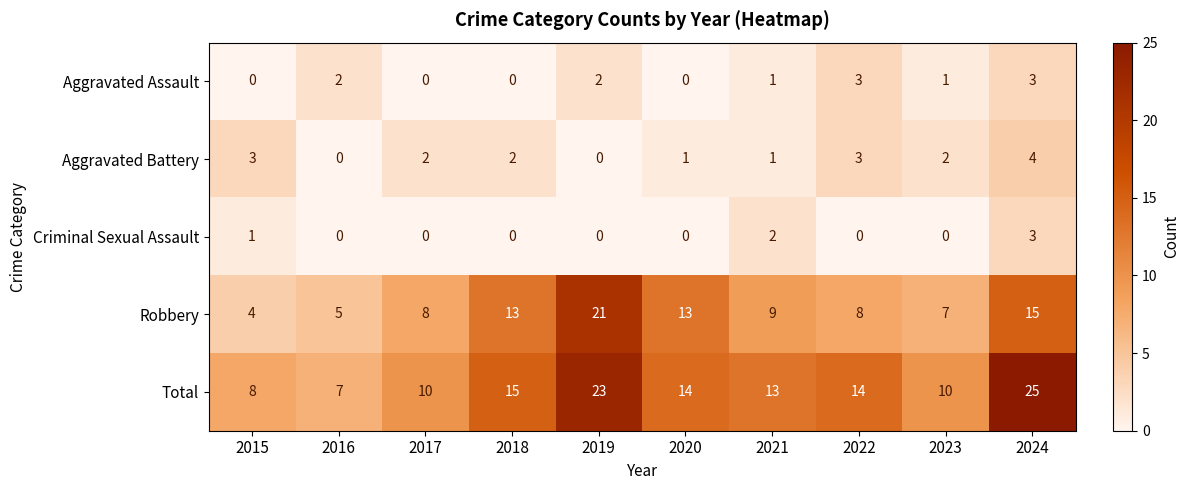

What is the difference between the maximum and minimum values in the Criminal Sexual Assault series?

3